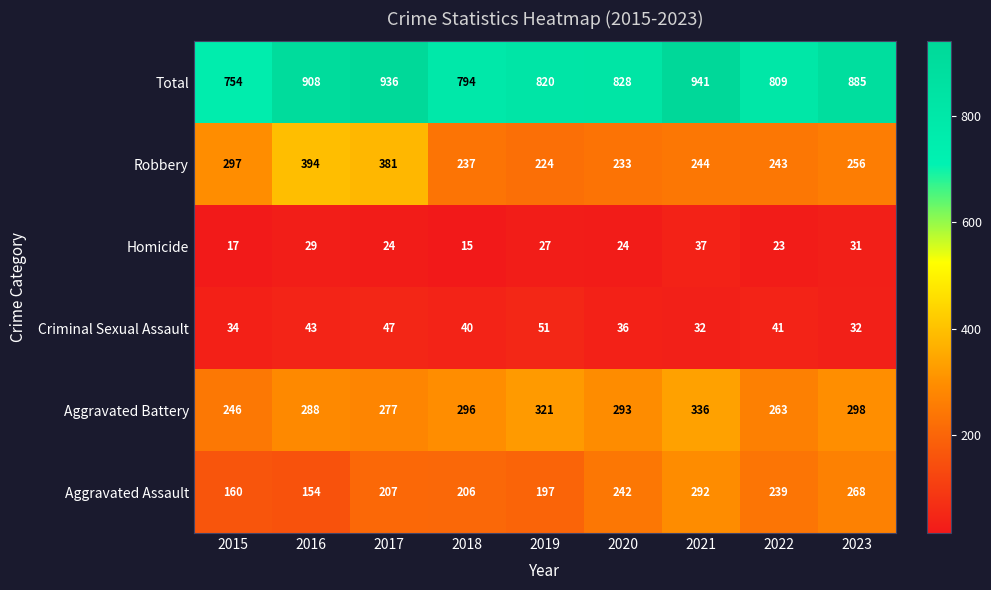

How many distinct data groups are displayed?

6